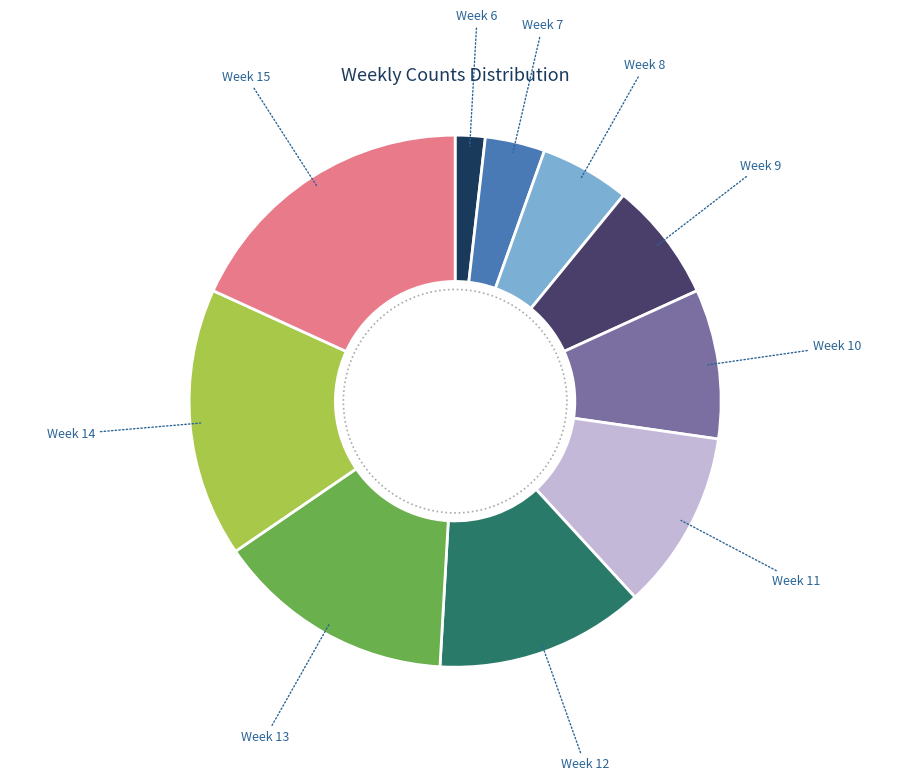

What portion of the pie excludes Week 12?

87.3%